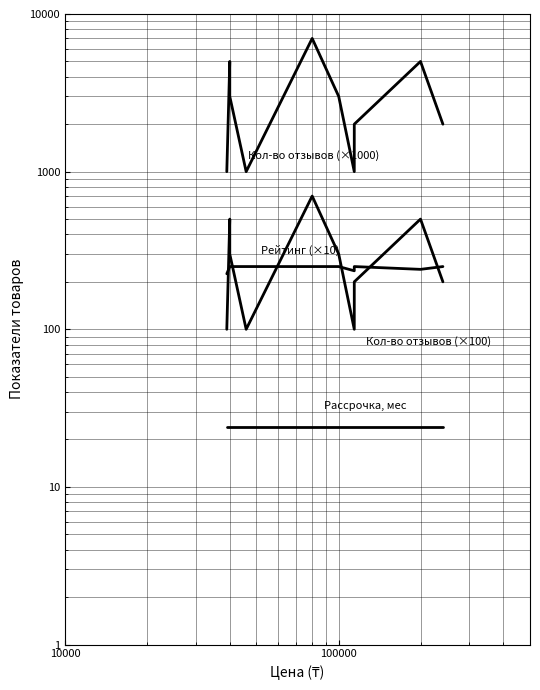

Reading right to left, list all the values displayed in this chart.

Кол-во отзывов (×1000): 2000	5000	2000	1000	3000	7000	1000	3000	5000	1000
Рейтинг (×10): 250	240	250	235	250	250	250	250	250	225
Рассрочка, мес: 24	24	24	24	24	24	24	24	24	24
Кол-во отзывов (×100): 200	500	200	100	300	700	100	300	500	100